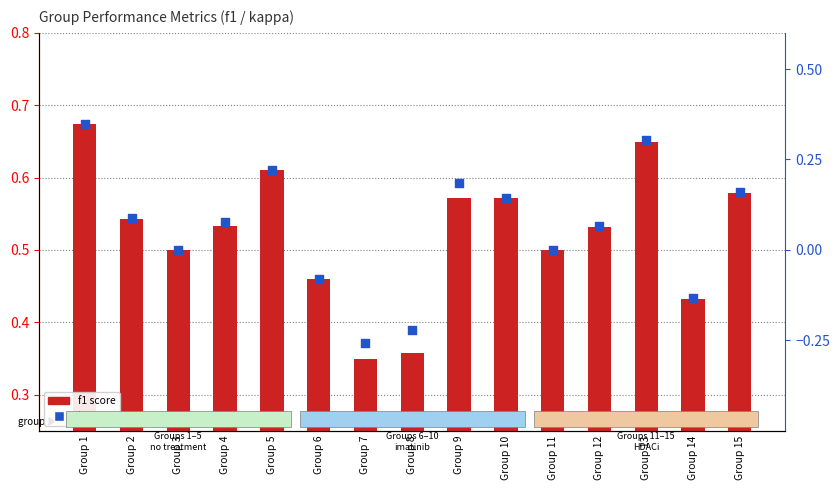

Which series reaches the maximum Y coordinate?

f1 score